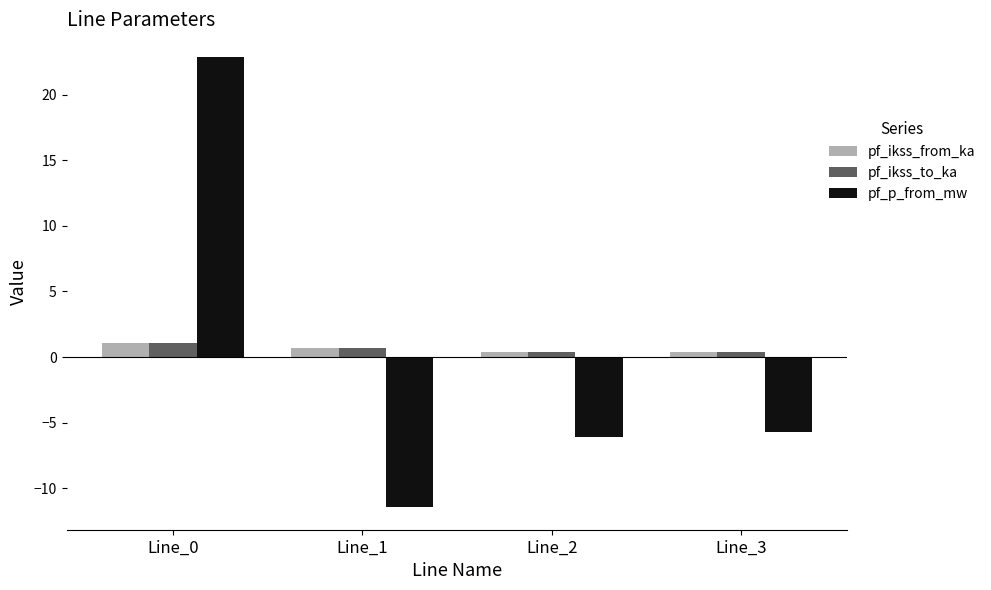

How many values in the pf_p_from_mw series exceed -5?

1